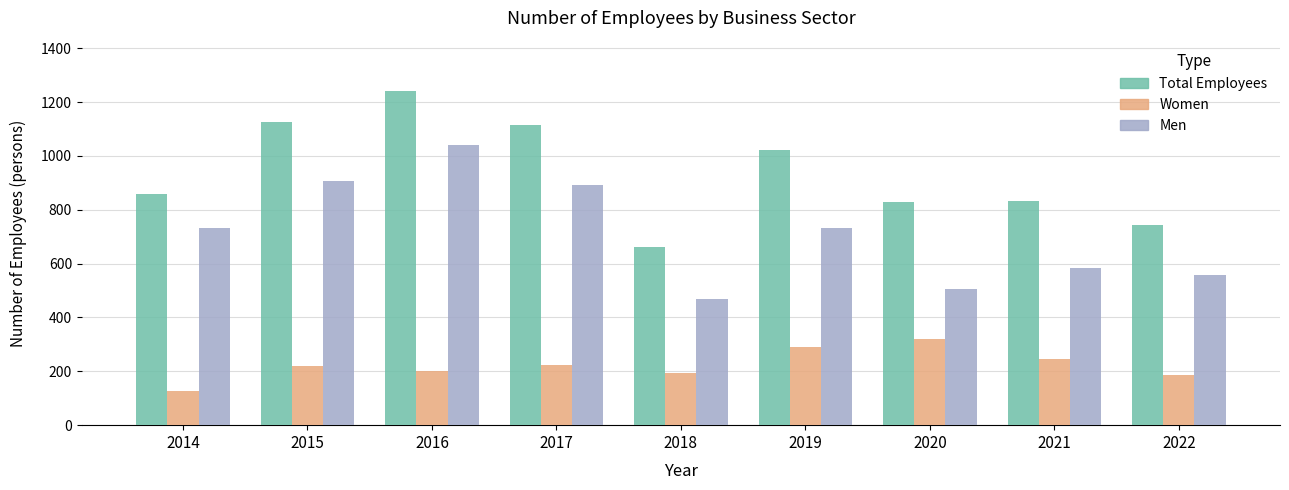

What is the difference between the maximum and minimum values in the Total Employees series?

579.0